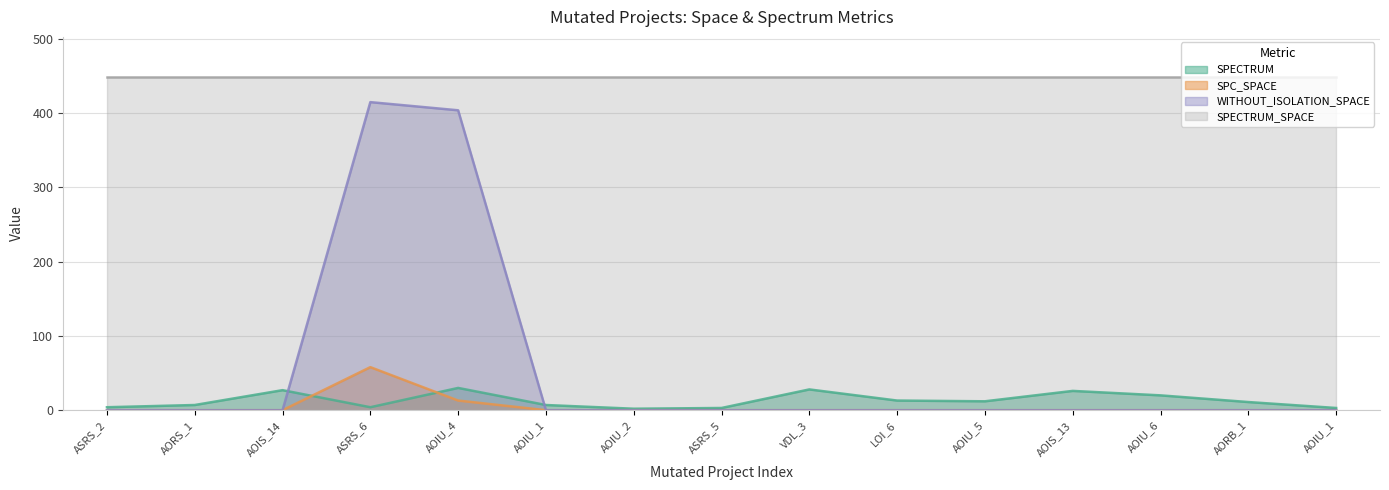

True or false: SPC_SPACE and WITHOUT_ISOLATION_SPACE cross at least once.

False